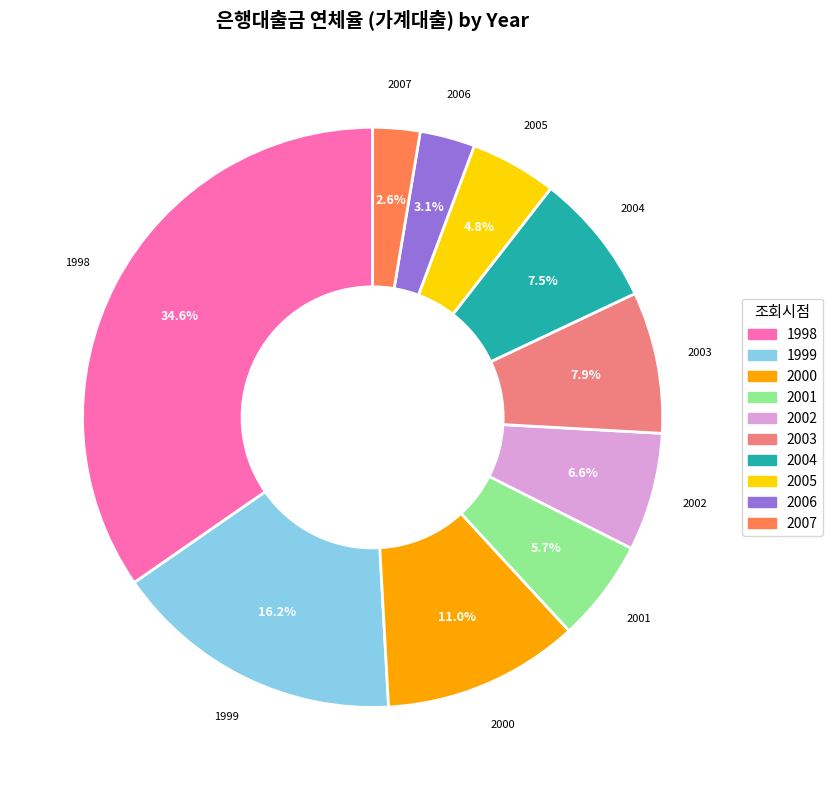

To the nearest percent, what is the difference between the 2002 and 2003 slice percentages?

1%